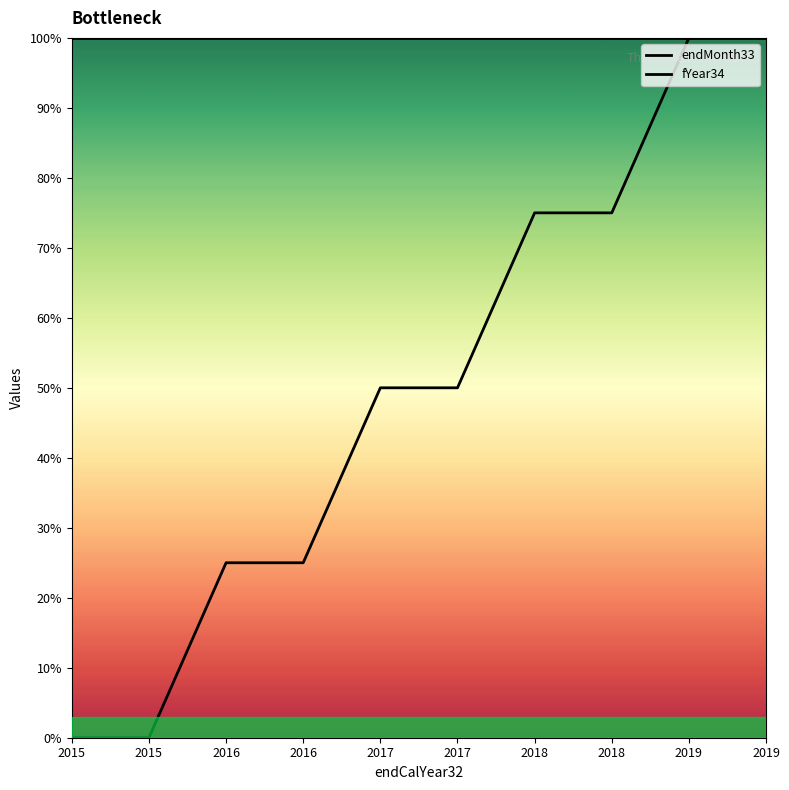

What is the total value across all series at 2015?

100